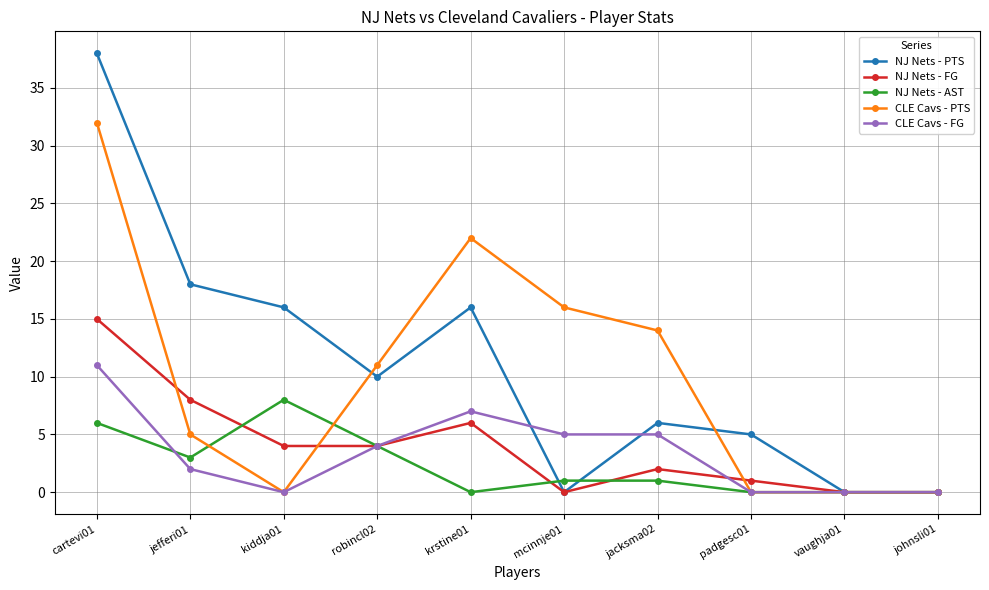

What is the difference between the highest and lowest values at padgesc01?

5